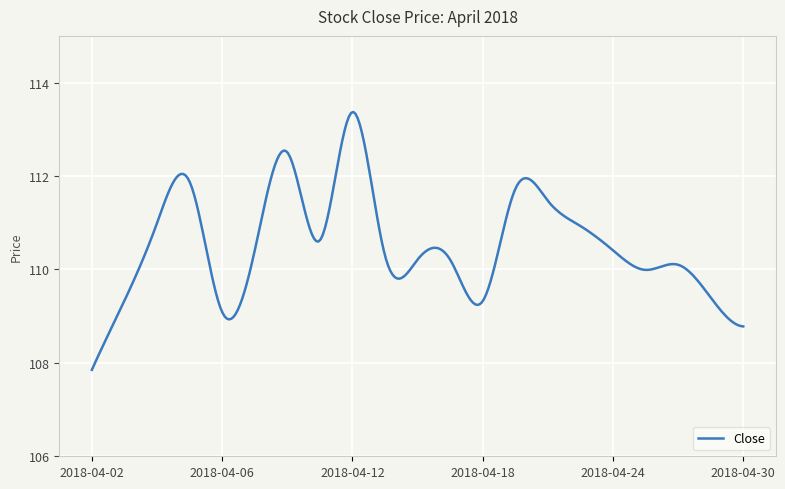

What is the greatest value displayed?

113.4